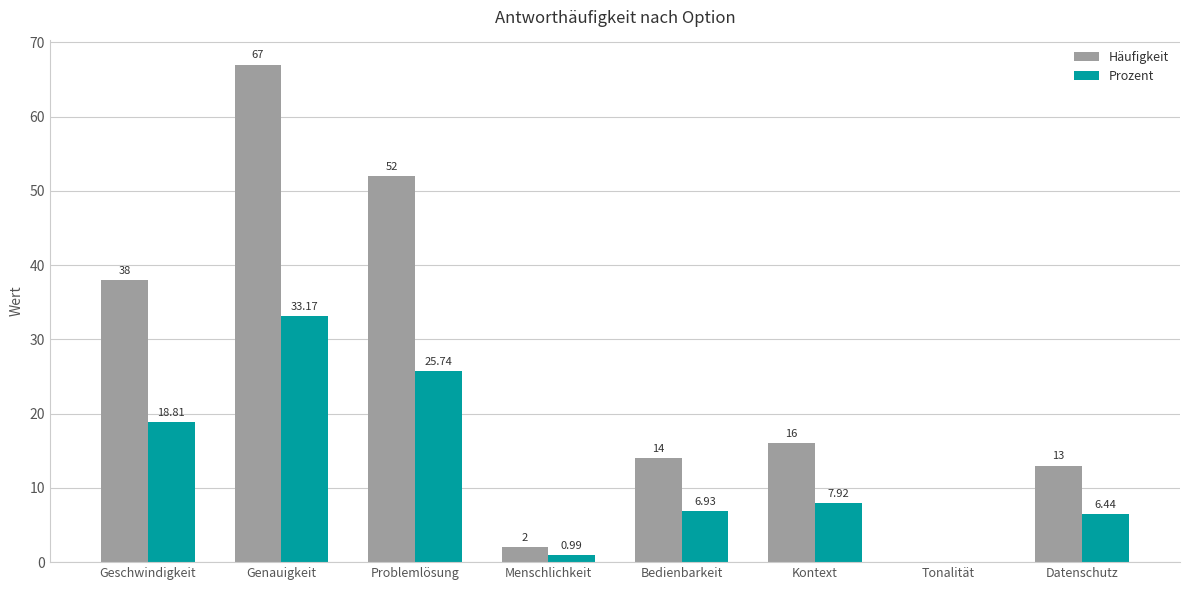

What is the total value across all series at Datenschutz?

19.4